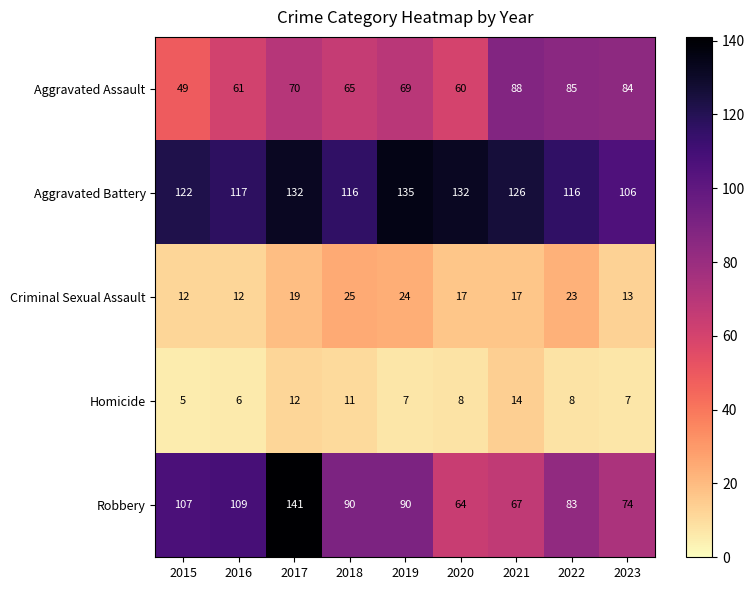

True or false: Criminal Sexual Assault has a value of 13 at 2023.

True